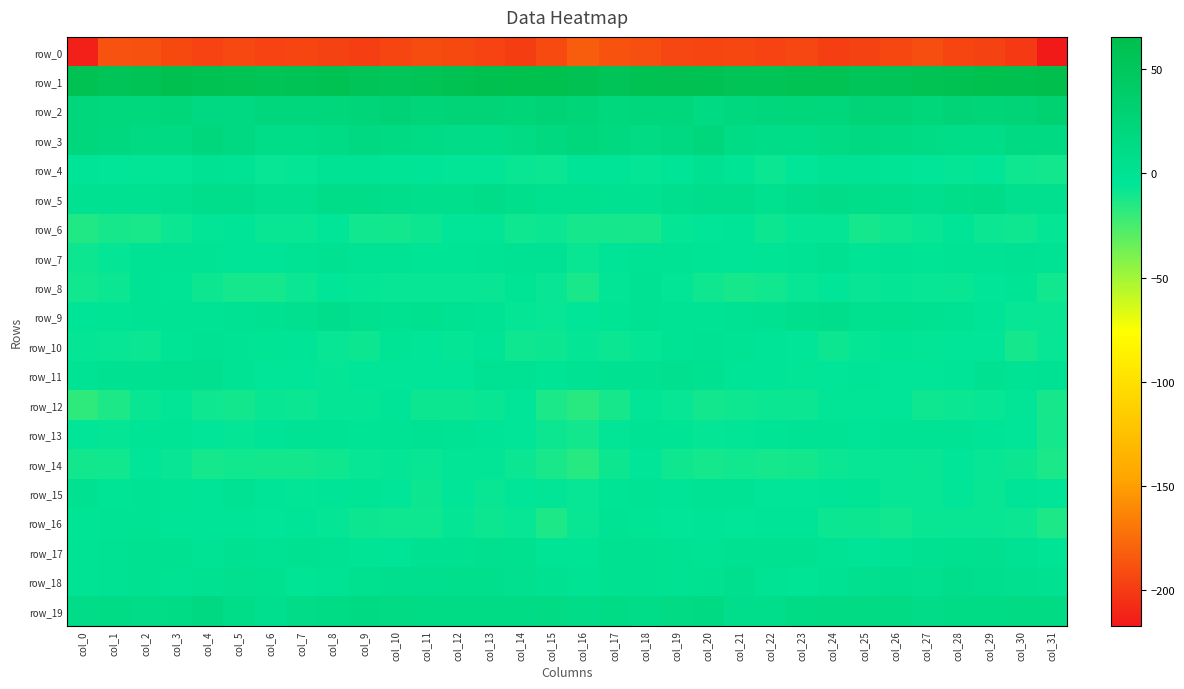

The row_19 series shows 14.6 at col_20. True or false?

True